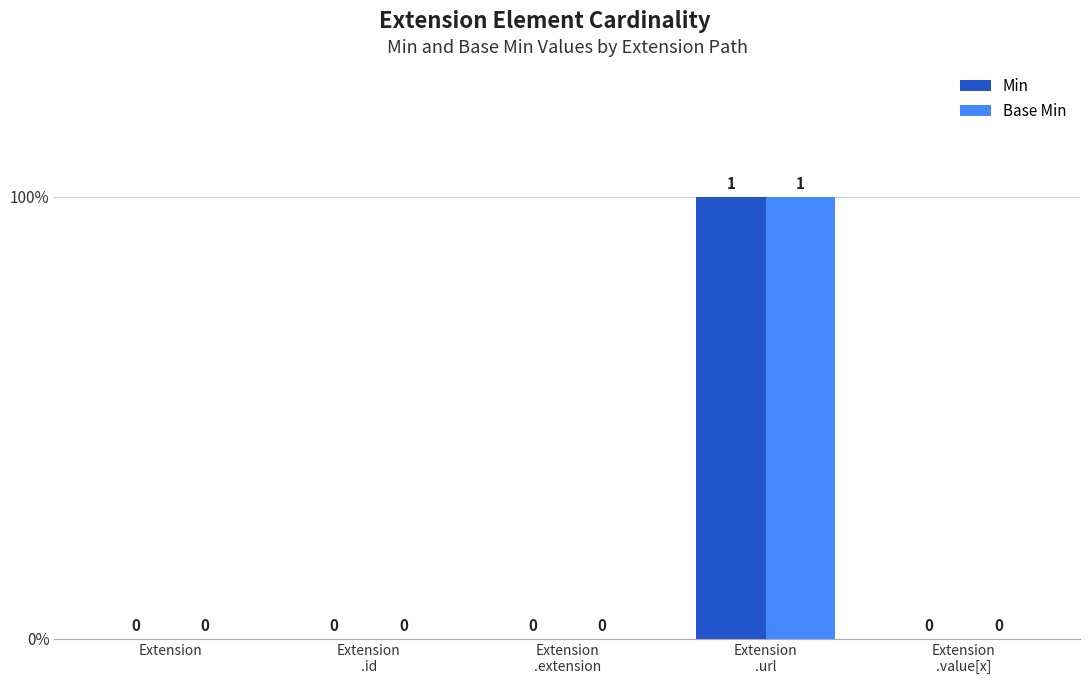

What is the sum of all Base Min values?

1